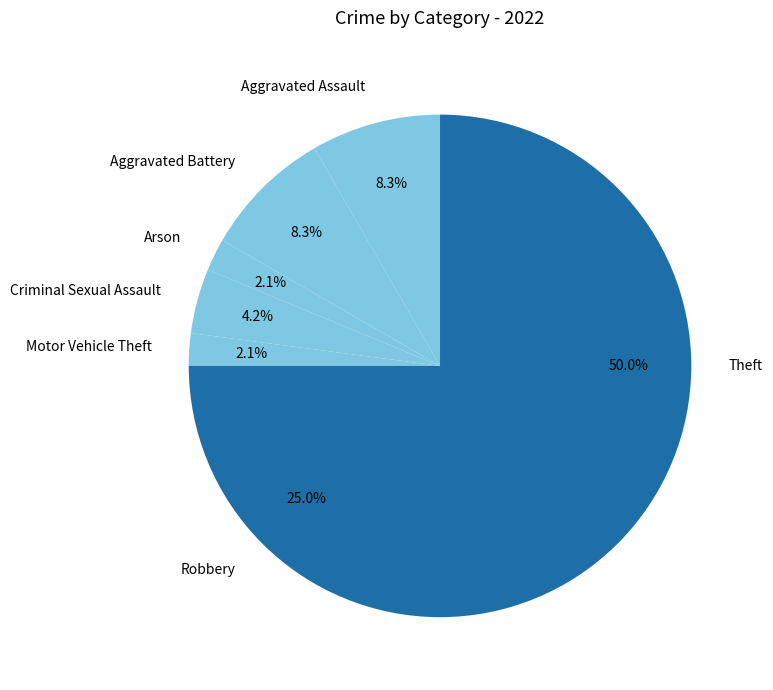

Does Arson account for over 50% of the chart?

No